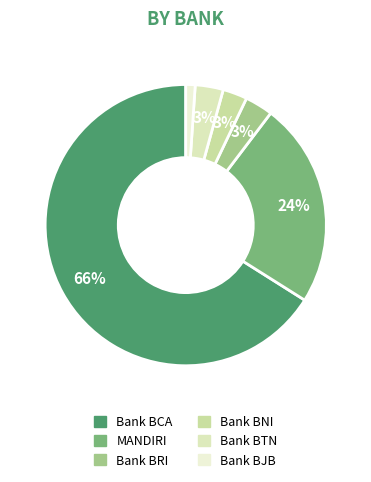

Which slice is the smallest?

Bank BJB